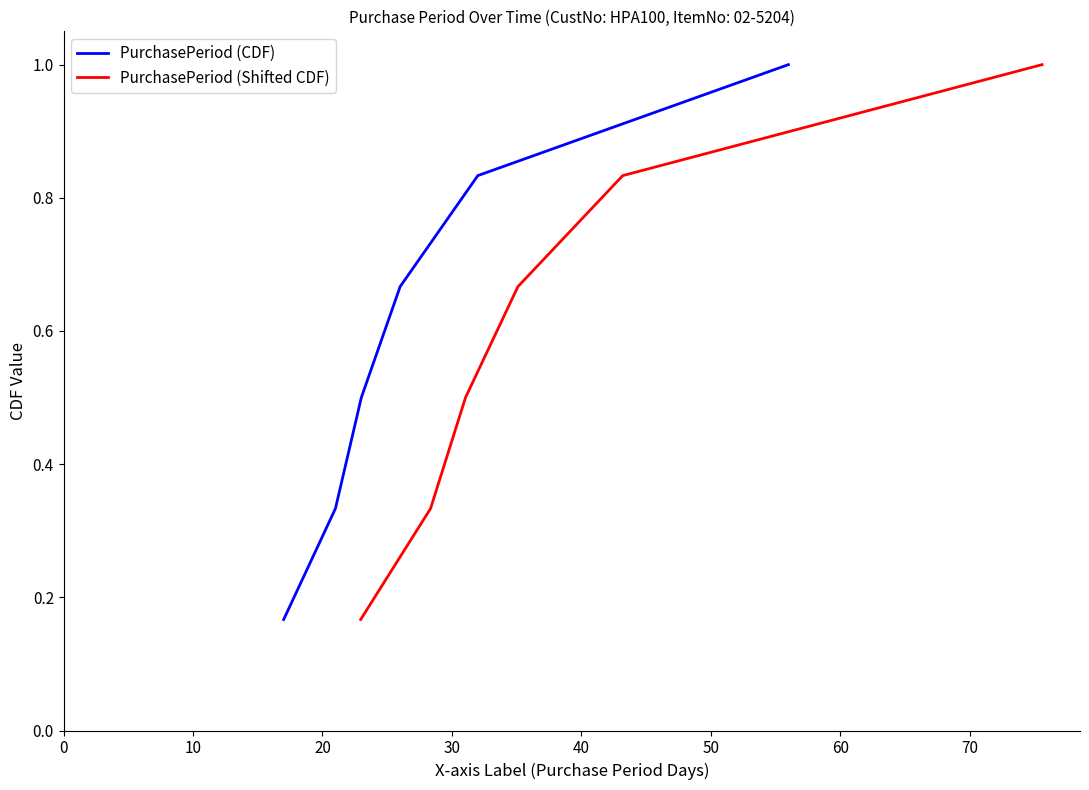

Is it true that PurchasePeriod (Shifted CDF) equals 0.8 at 40?

True